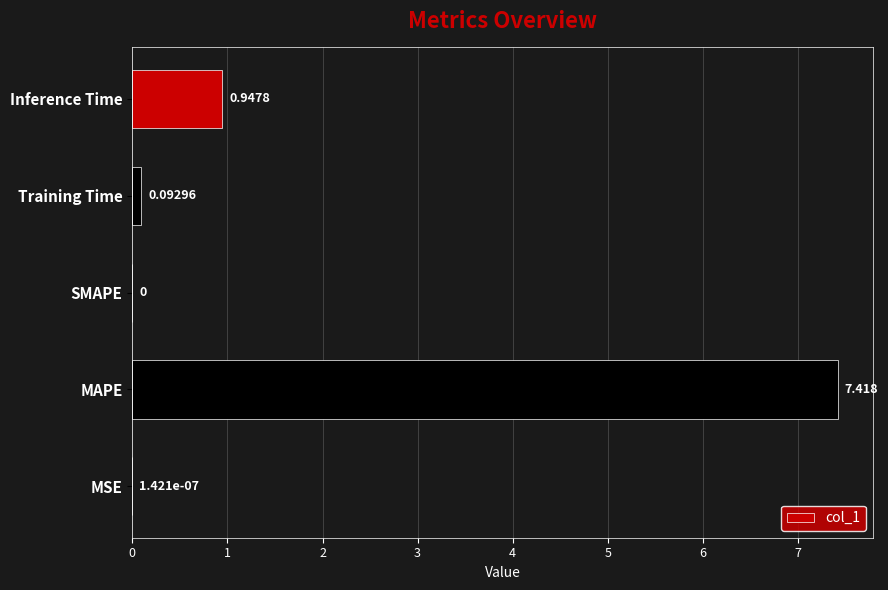

Which label corresponds to the largest value in the chart?

MAPE